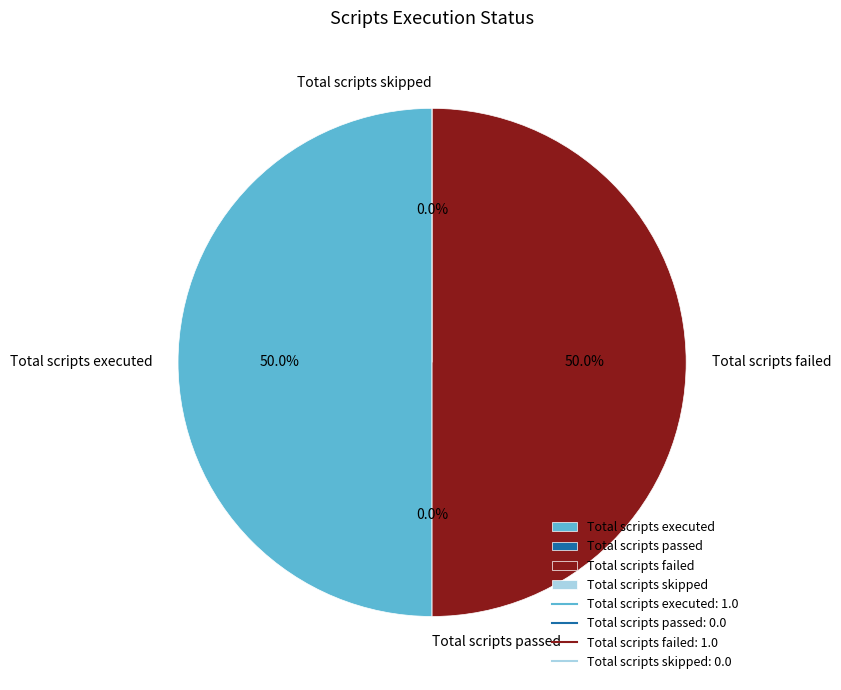

To the nearest percent, what portion does Total scripts failed represent?

50%